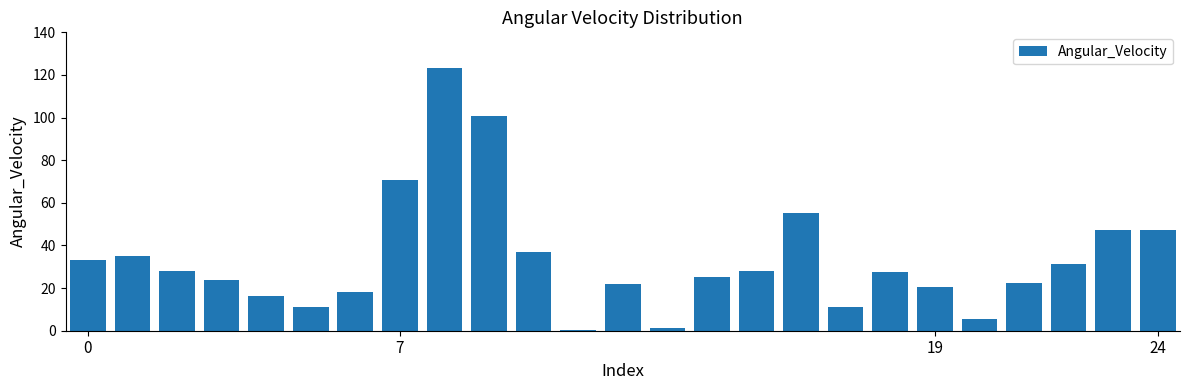

What is the average value?

33.7